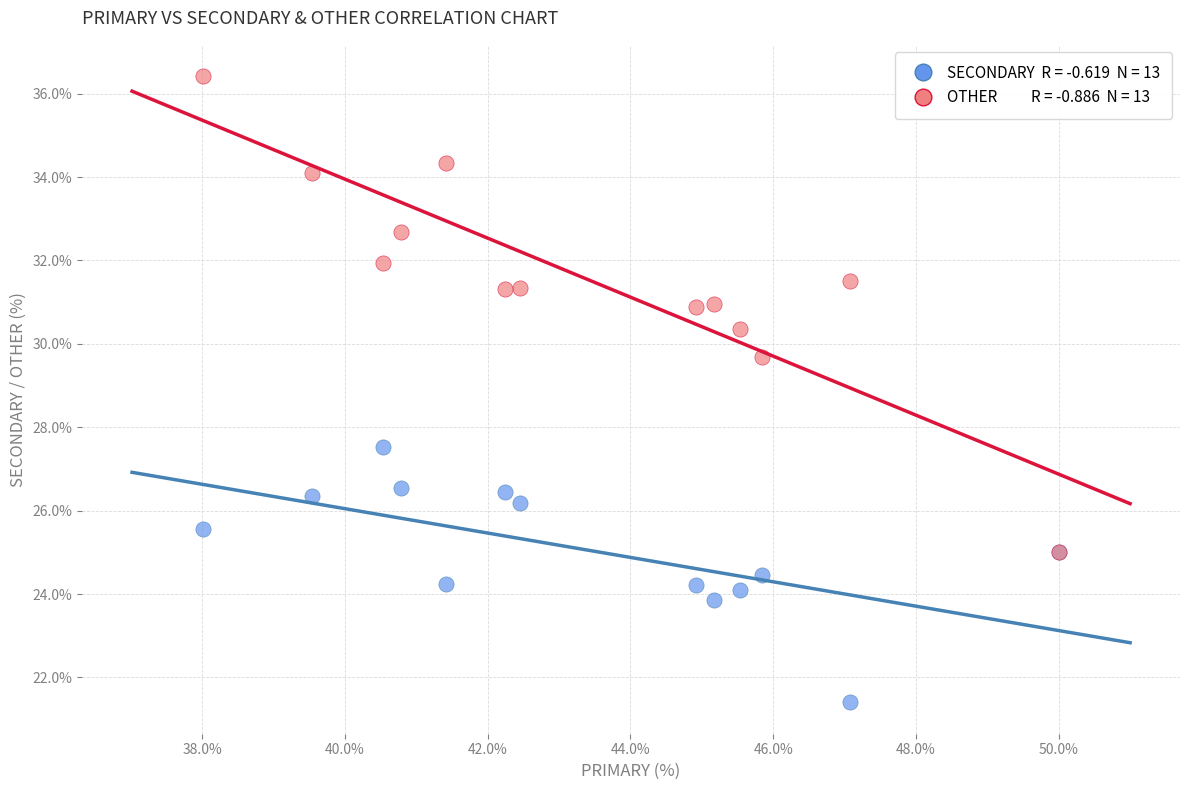

Across all series, what Y value is closest to 28?

27.5